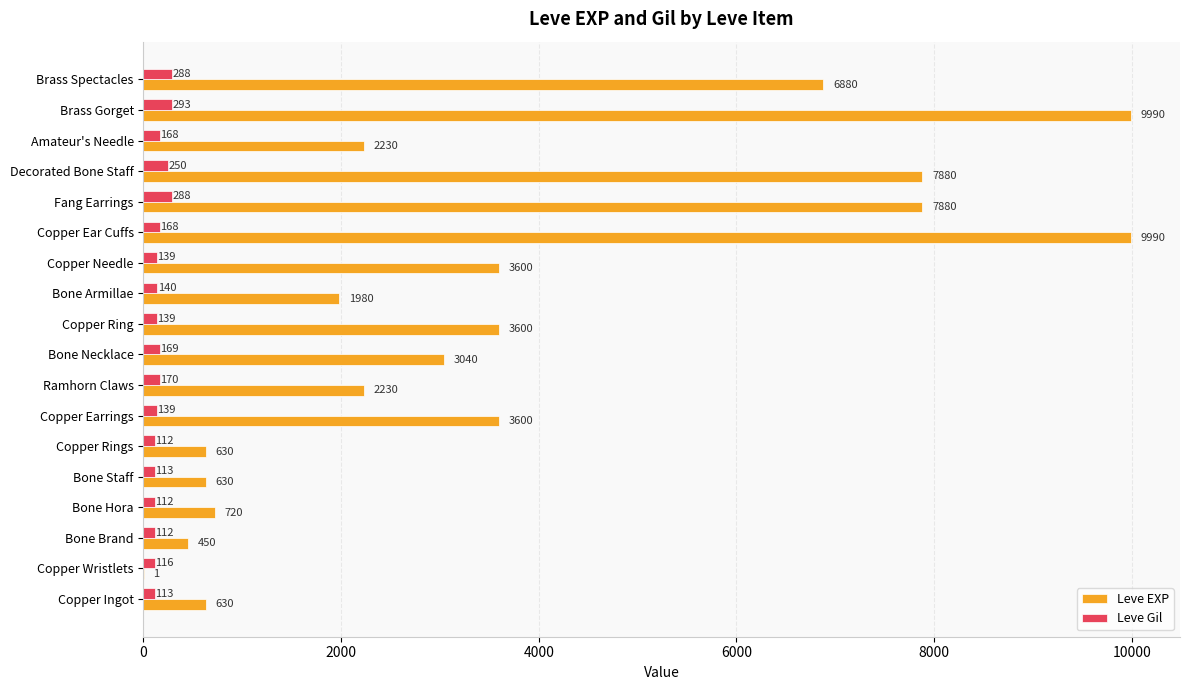

Is it true that Leve Gil equals 112 at Bone Brand?

True